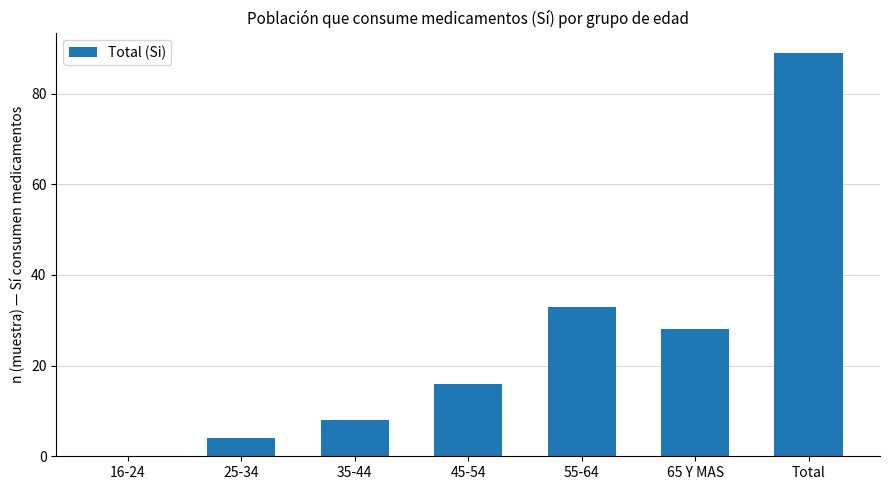

The value at 45-54 is 9. True or false?

False